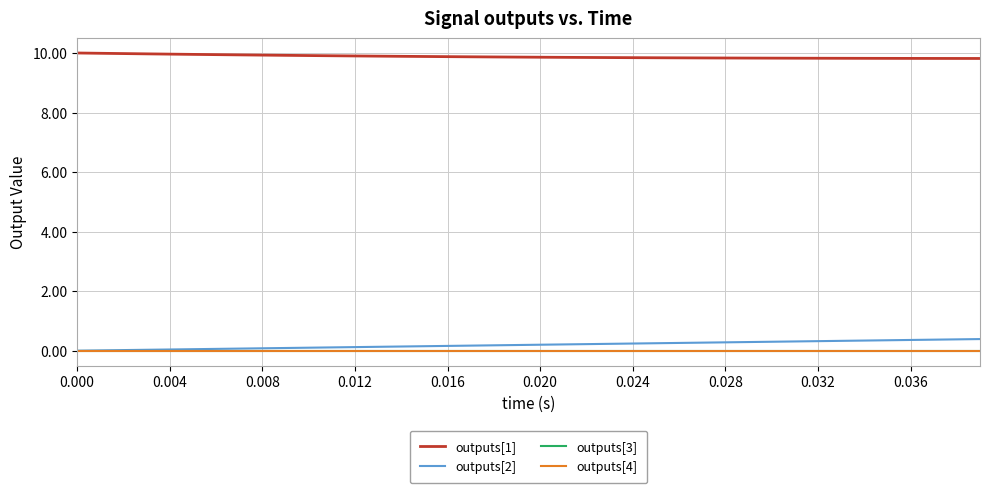

How many lines are shown in the chart?

4